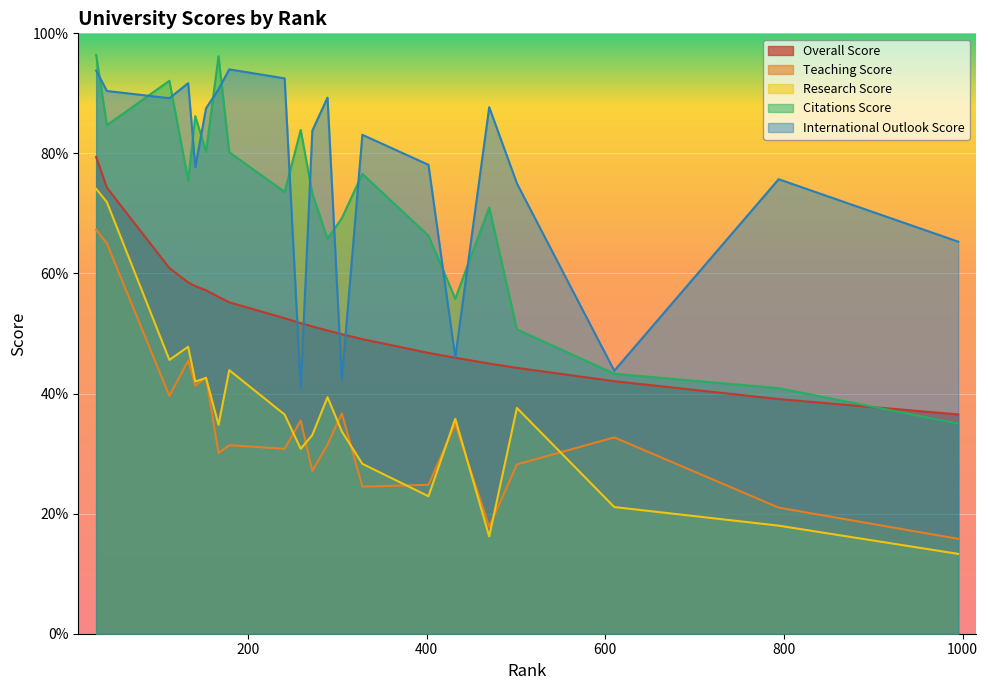

True or false: Citations Score and Research Score intersect in this chart.

False